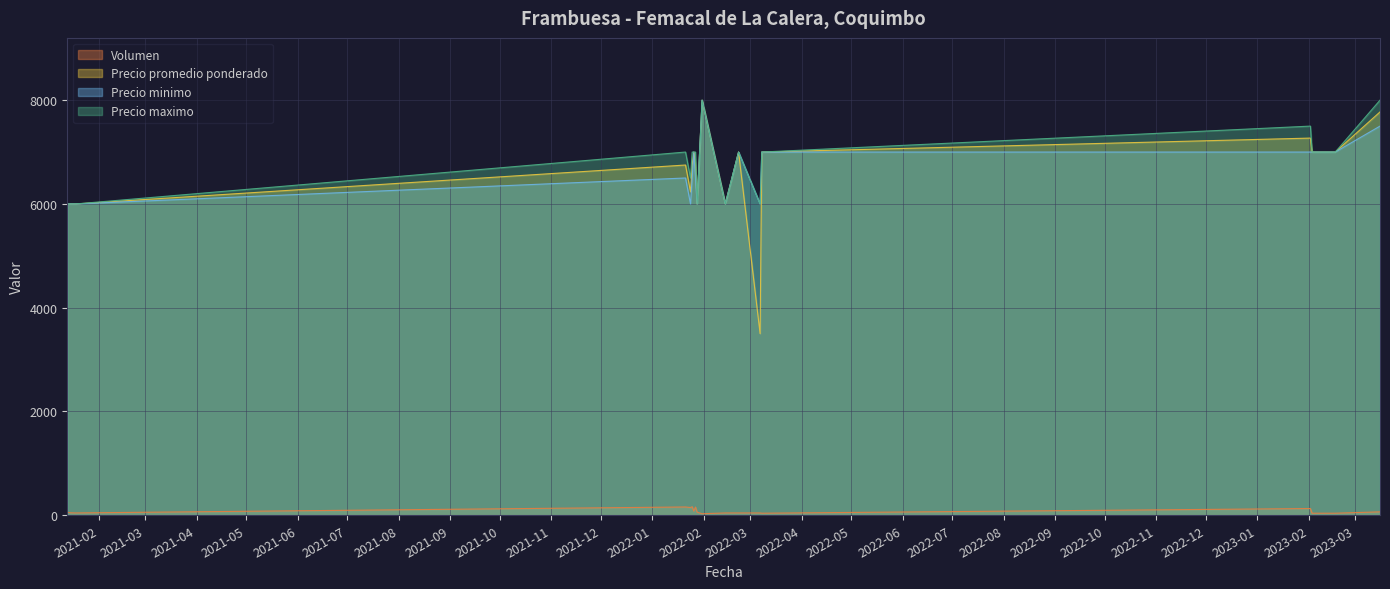

True or false: Precio promedio ponderado has a value of 1331 at 2021-01-15.

False